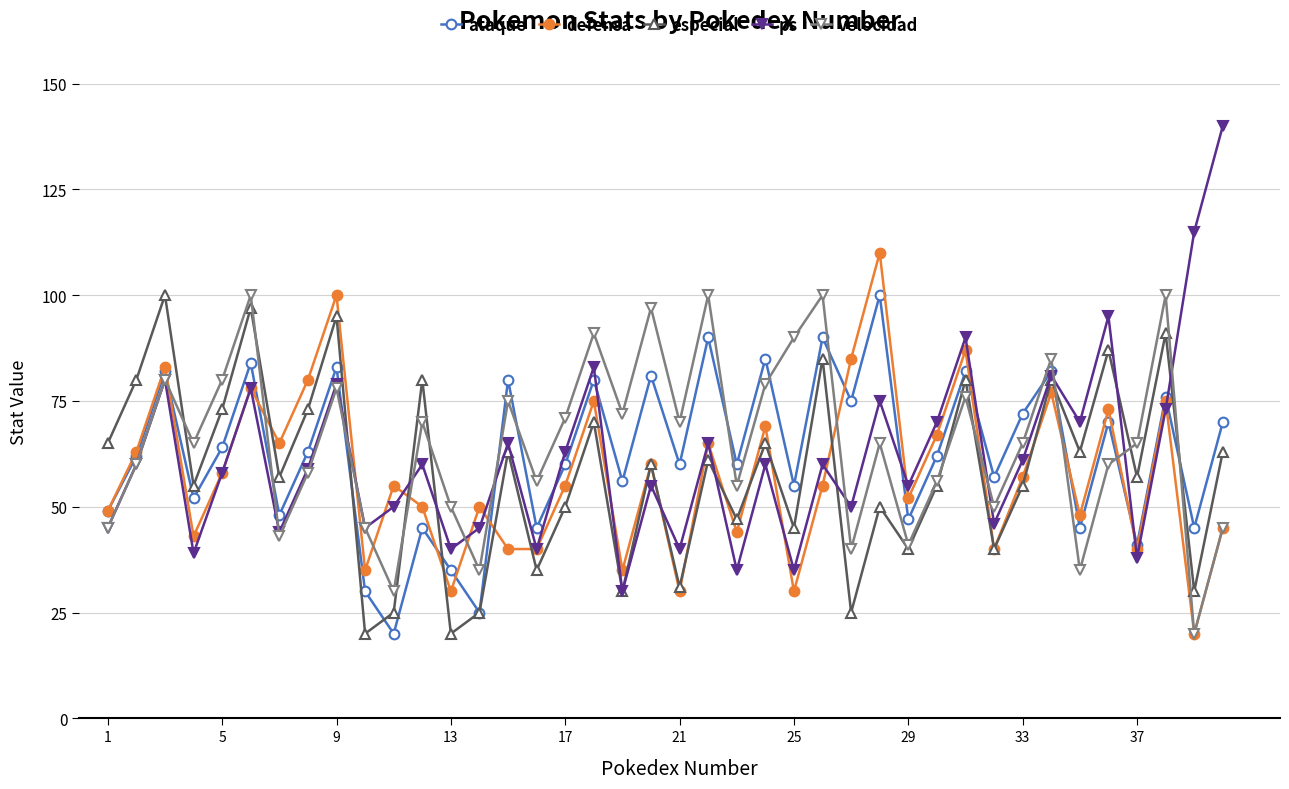

In defensa, how many points are higher than both neighbors (excluding endpoints)?

14